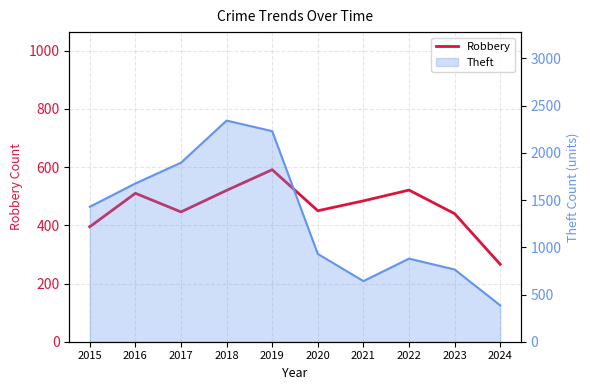

Reading left to right, list all the values displayed in this chart.

2015=395	2016=510	2017=446	2018=520	2019=591	2020=450	2021=484	2022=521	2023=440	2024=266